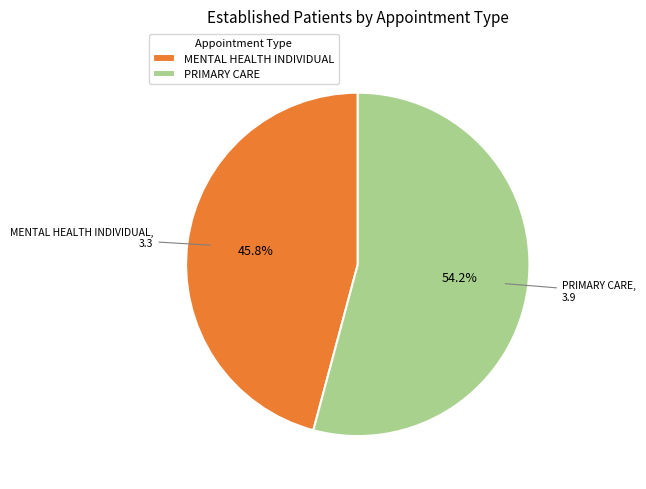

To the nearest percent, what percentage of the pie is PRIMARY CARE?

54%